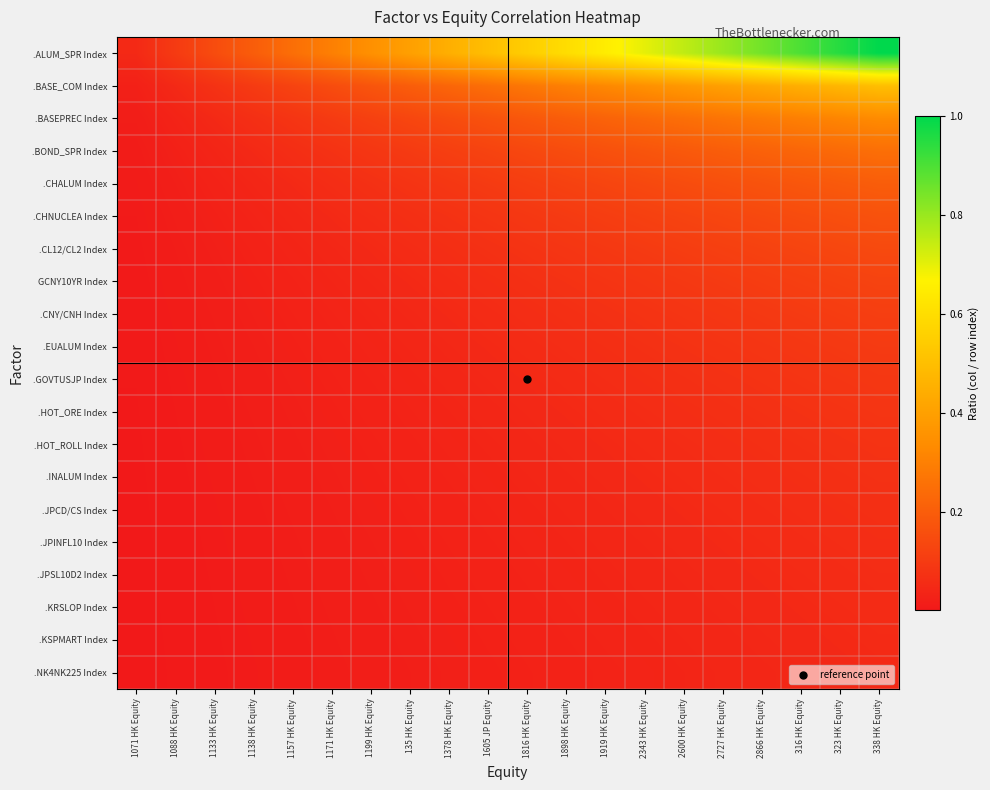

Rank the series at 2727 HK Equity from lowest to highest value.

.NK4NK225 Index, .KSPMART Index, .KRSLOP Index, .JPSL10D2 Index, .JPINFL10 Index, .JPCD/CS Index, .INALUM Index, .HOT_ROLL Index, .HOT_ORE Index, .GOVTUSJP Index, .EUALUM Index, .CNY/CNH Index, GCNY10YR Index, .CL12/CL2 Index, .CHNUCLEA Index, .CHALUM Index, .BOND_SPR Index, .BASEPREC Index, .BASE_COM Index, .ALUM_SPR Index